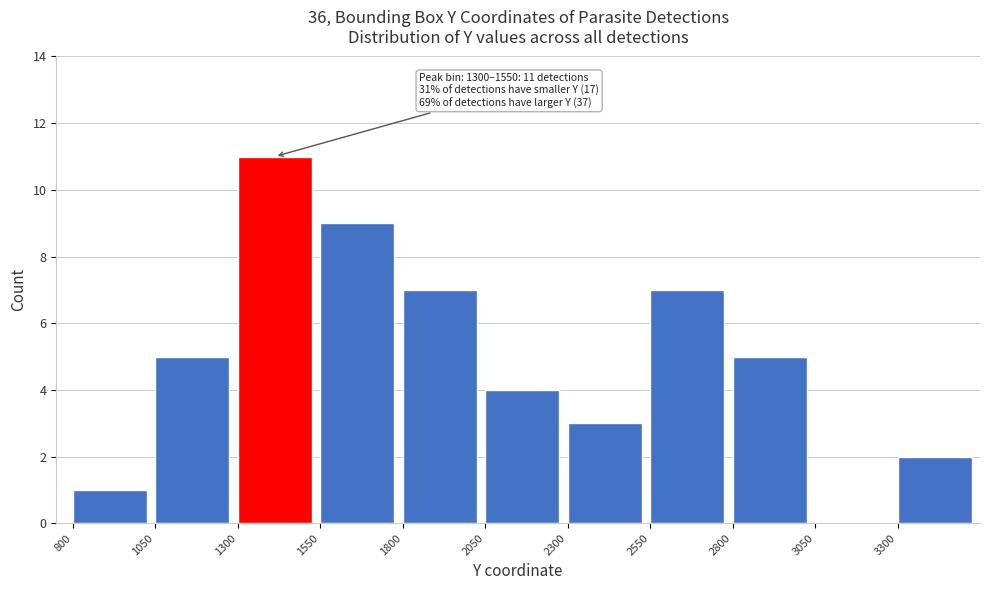

Over which range of the x-axis is the bar tallest?

1300 to 1550